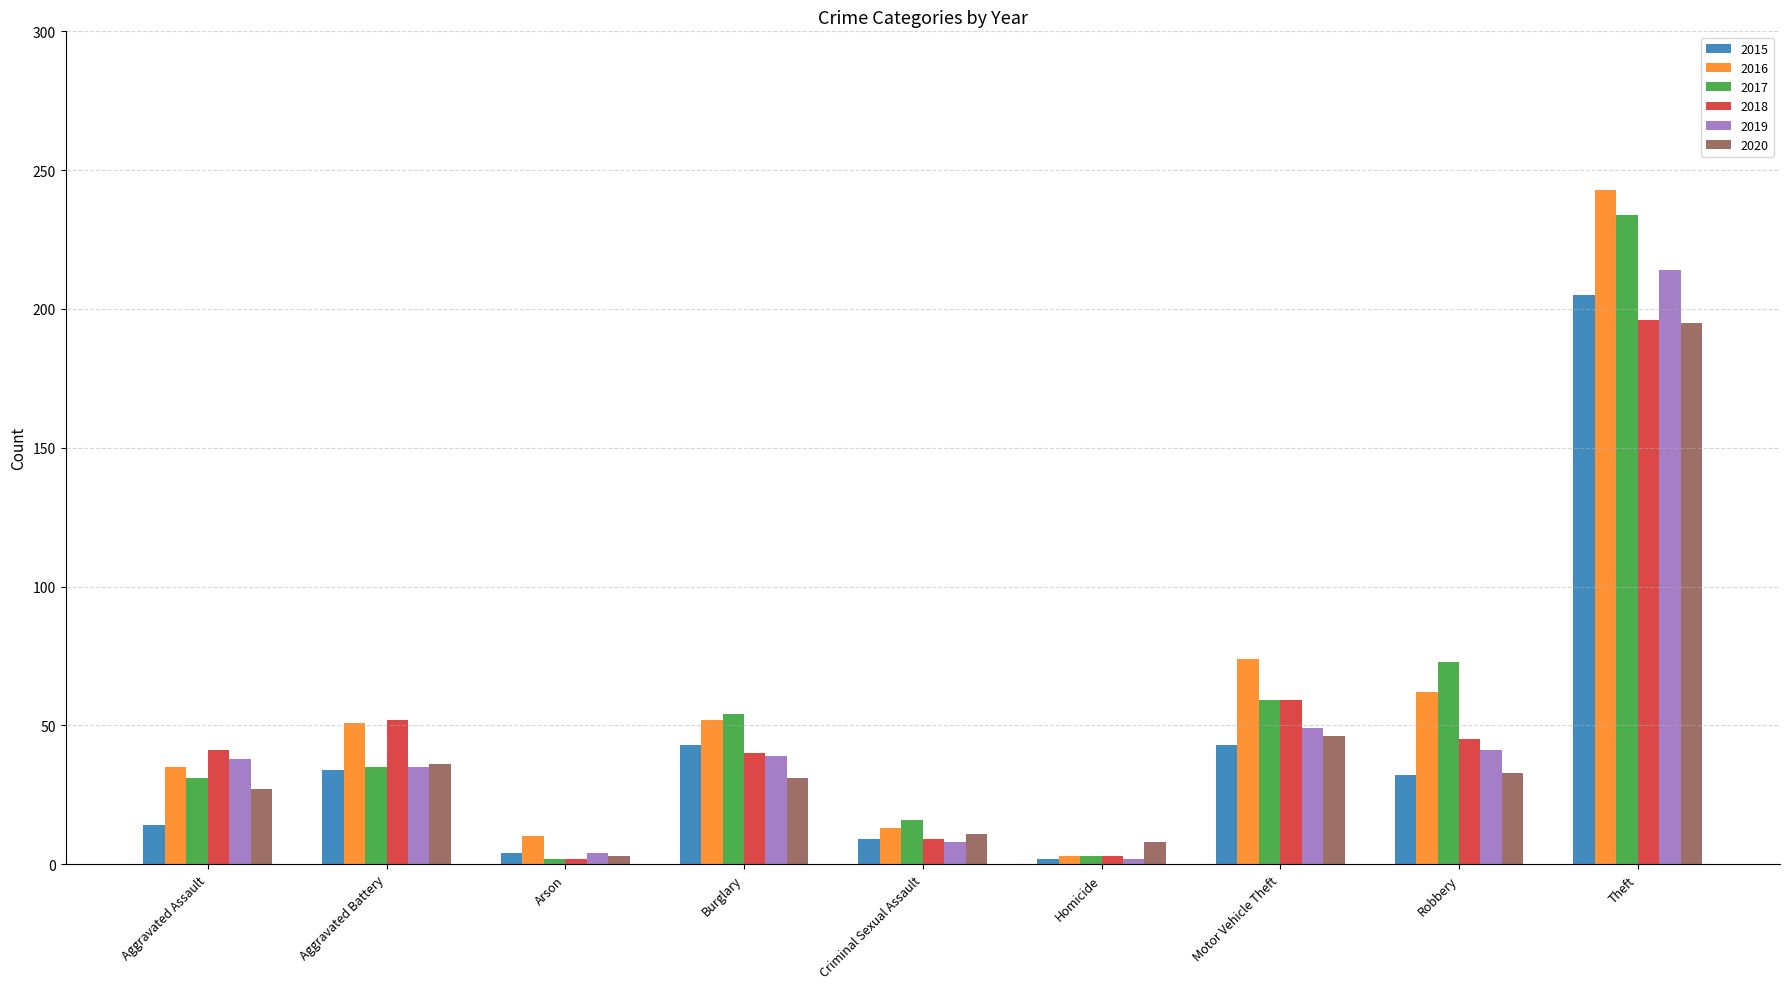

How many bars are there in each group?

6